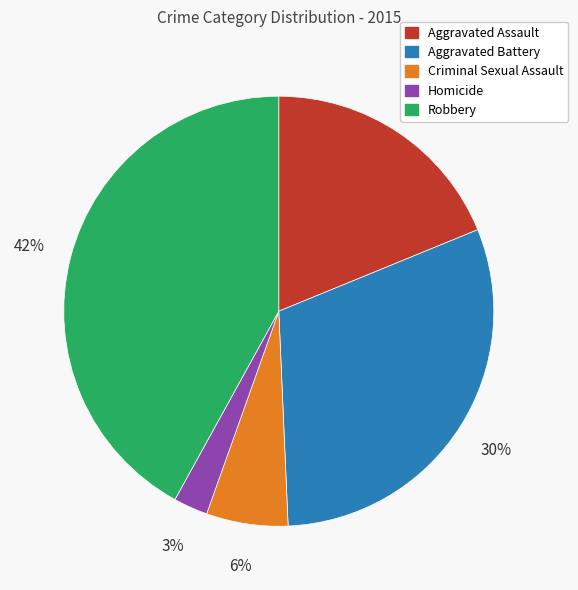

Rank the categories by value from lowest to highest.

Homicide, Criminal Sexual Assault, Aggravated Assault, Aggravated Battery, Robbery